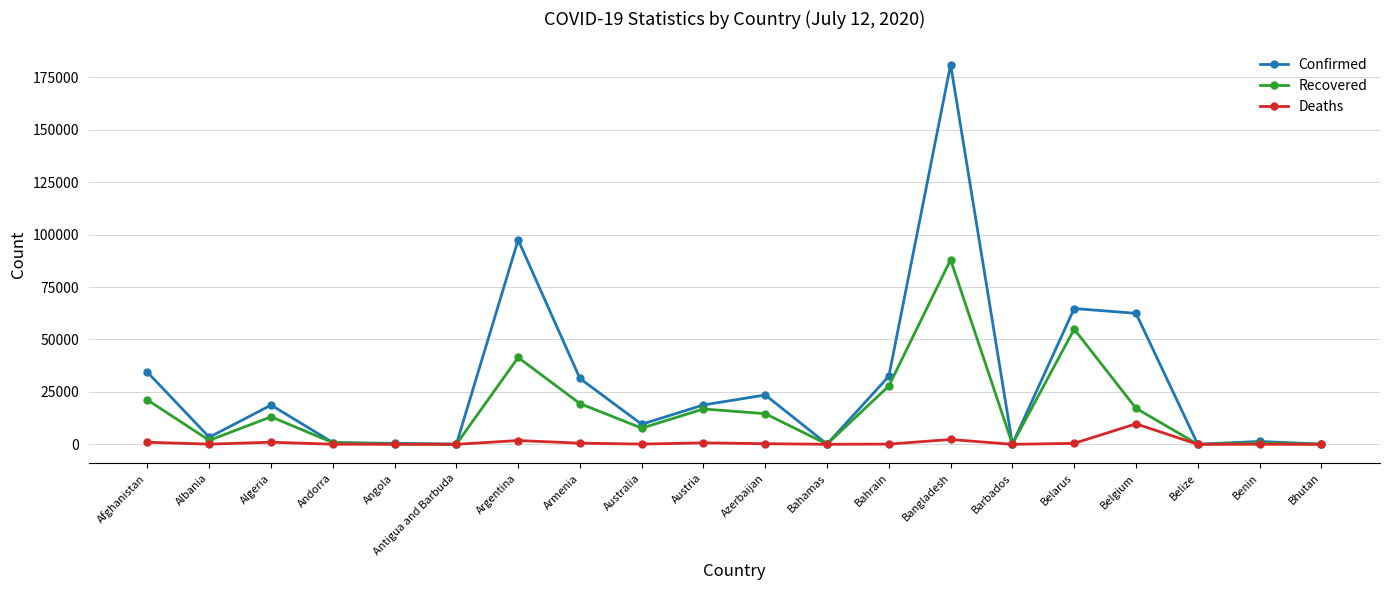

The Recovered series shows 41408 at Argentina. True or false?

True